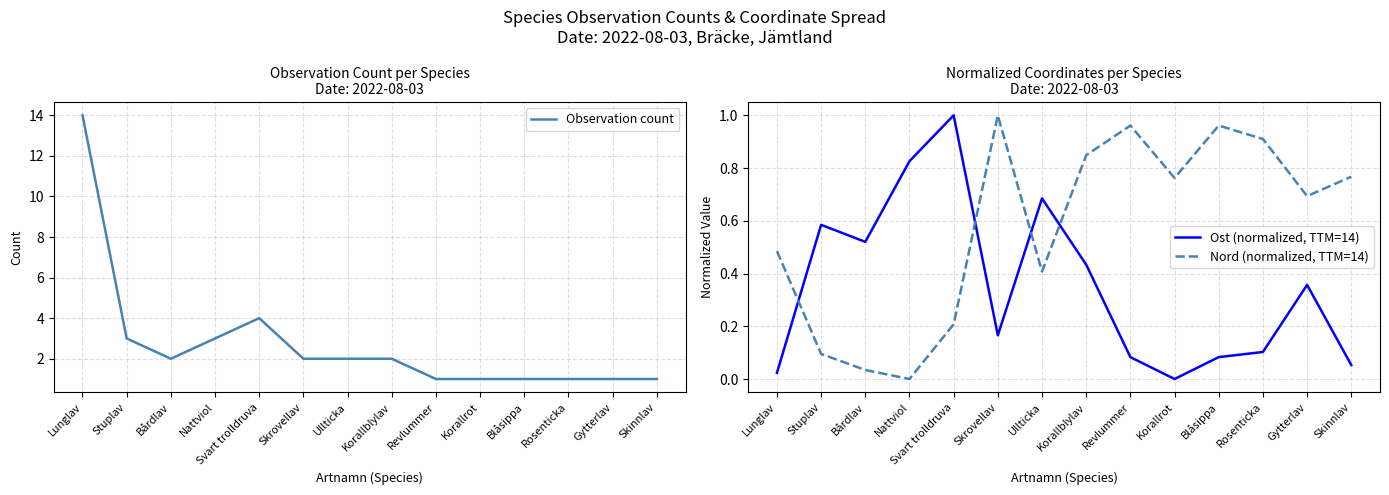

Does the chart display data point markers on the line(s)?

No